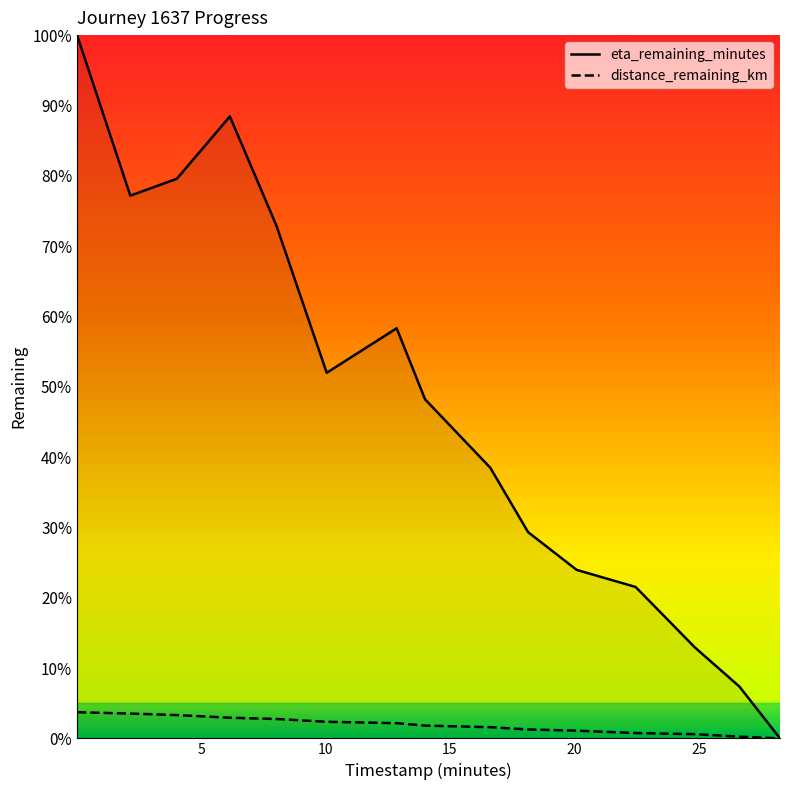

True or false: eta_remaining_minutes and distance_remaining_km cross at least once.

False